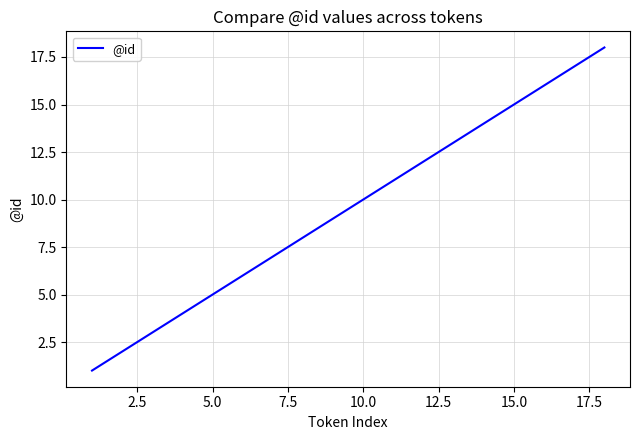

What is the maximum value shown in the chart?

18